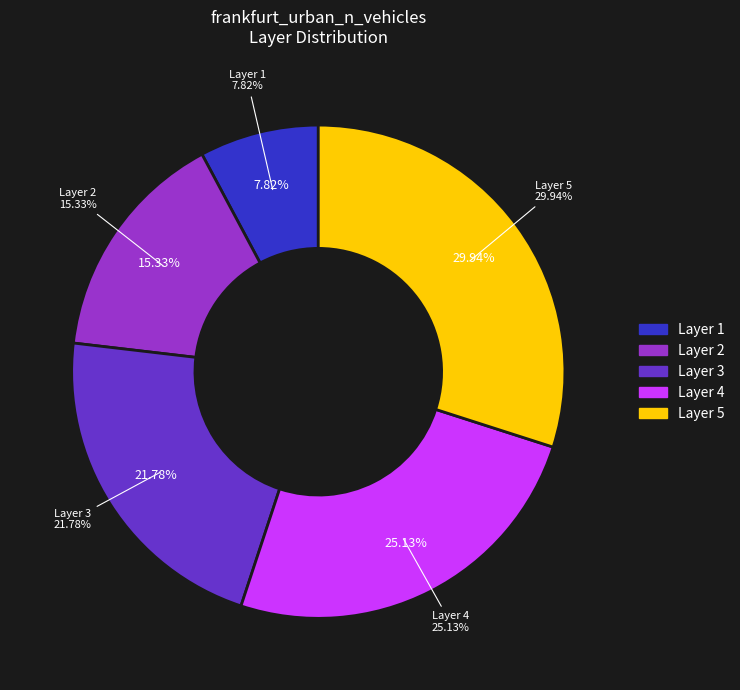

Does any single category account for the majority?

No